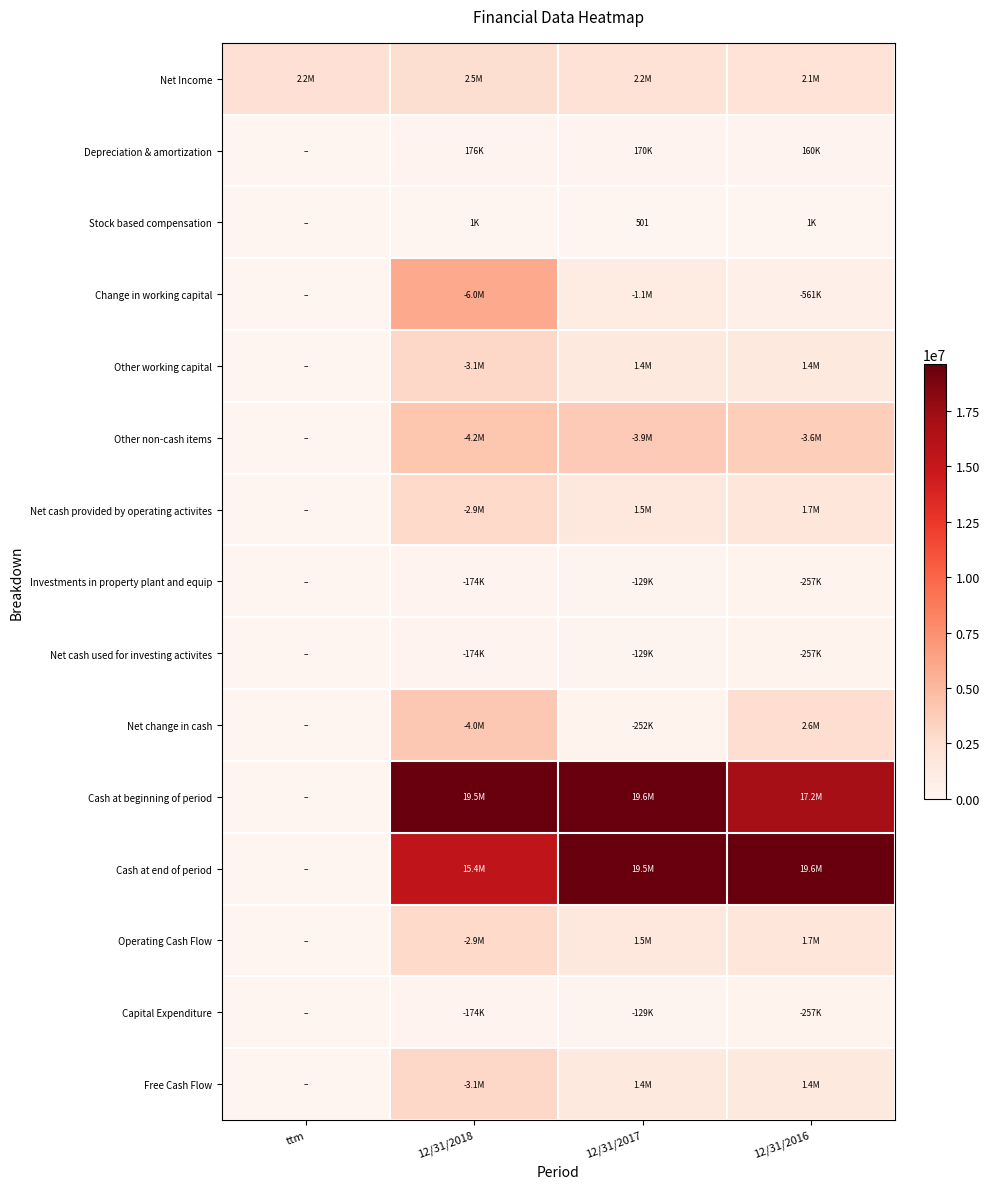

What is the difference between the highest and lowest values at 12/31/2017?

19621585